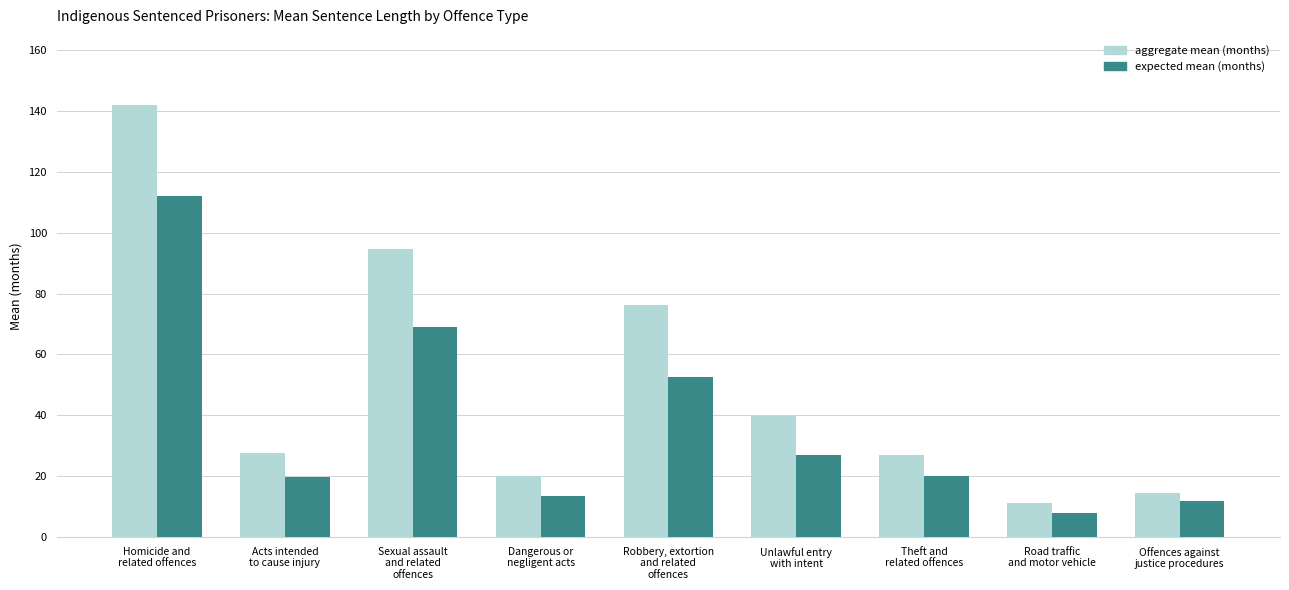

What is the difference between the highest and lowest values at Road traffic
and motor vehicle?

3.4